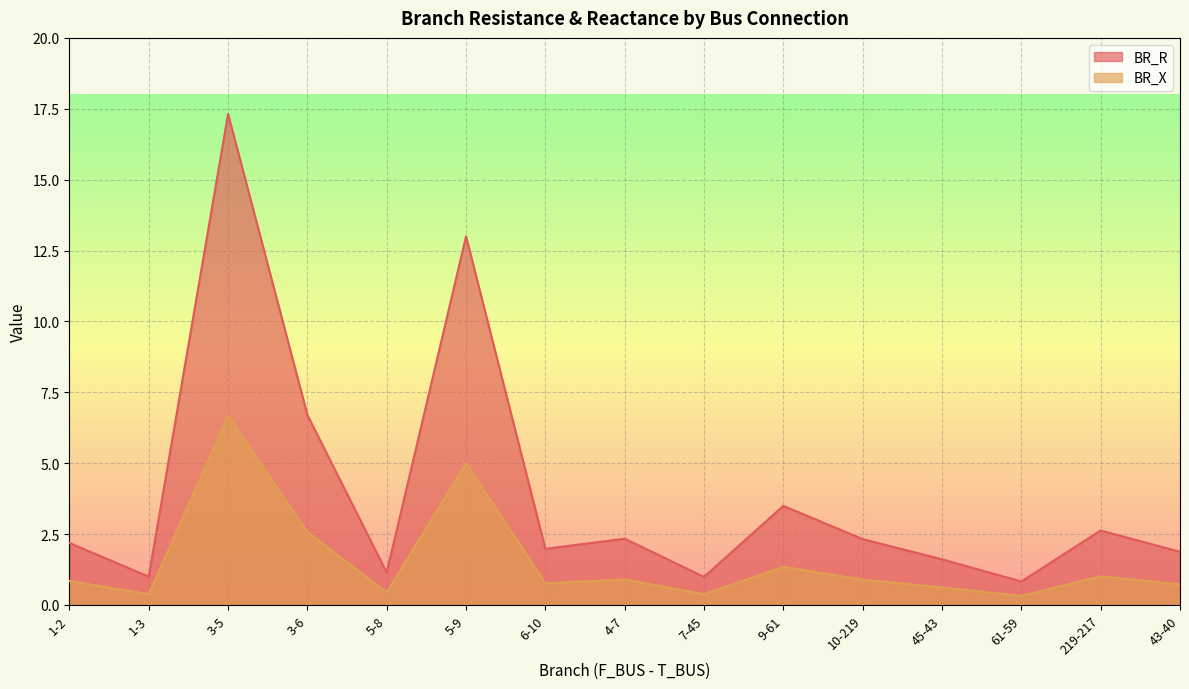

What is the difference between the maximum and minimum values in the BR_R series?

16.5